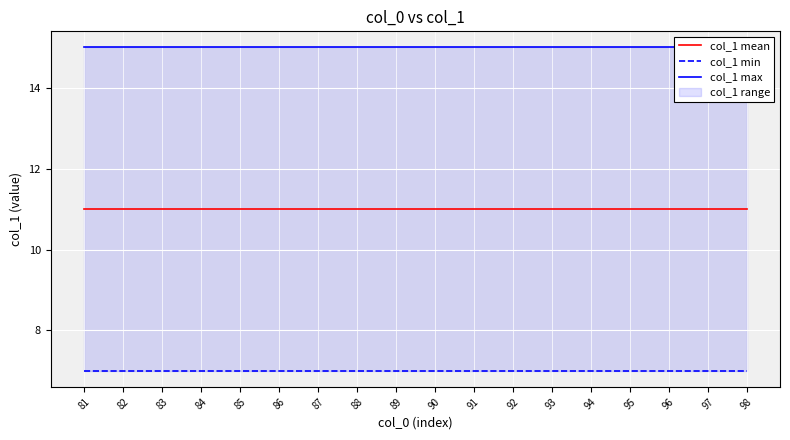

The value of col_1 min at 92 is 12. True or false?

False